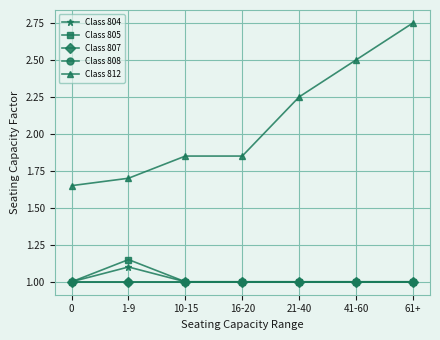

The value of Class 804 at 21-40 is 1.0. True or false?

True